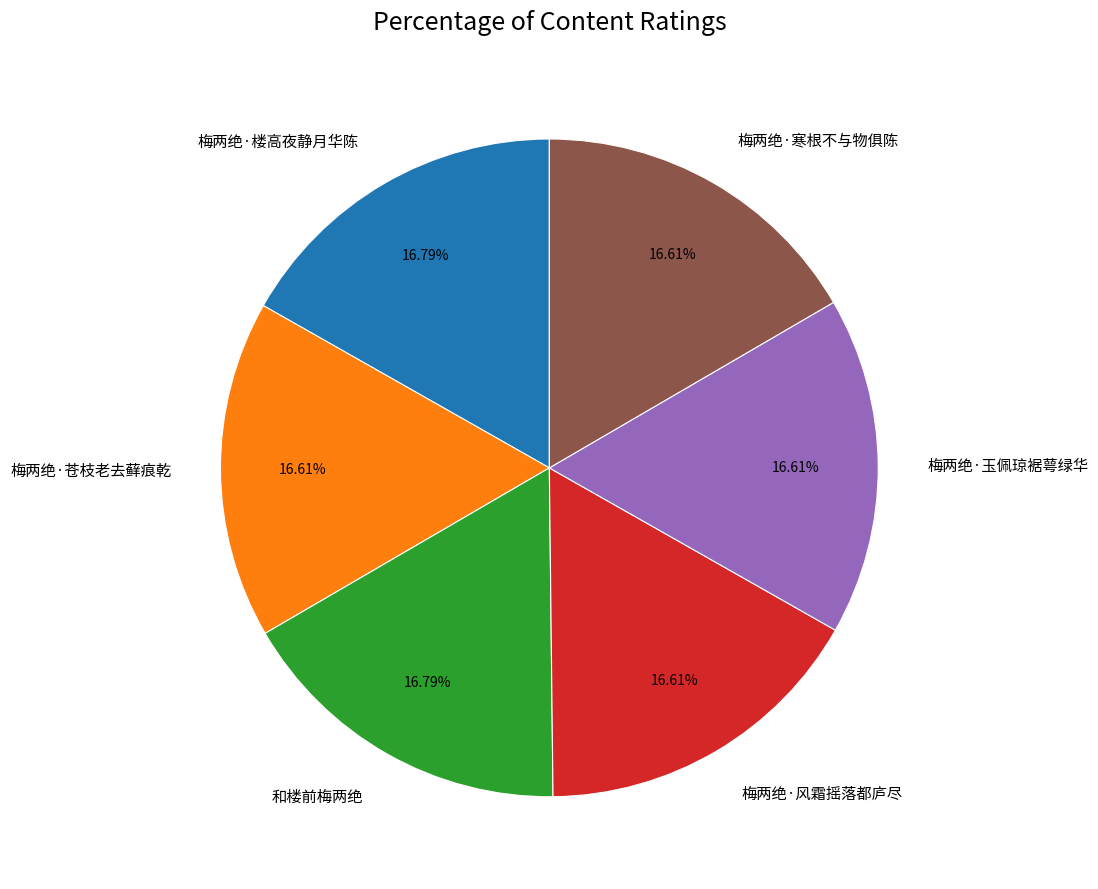

Approximately how many times larger is the value at 梅两绝·风霜摇落都庐尽 compared to 梅两绝·玉佩琼裾萼绿华?

1.0